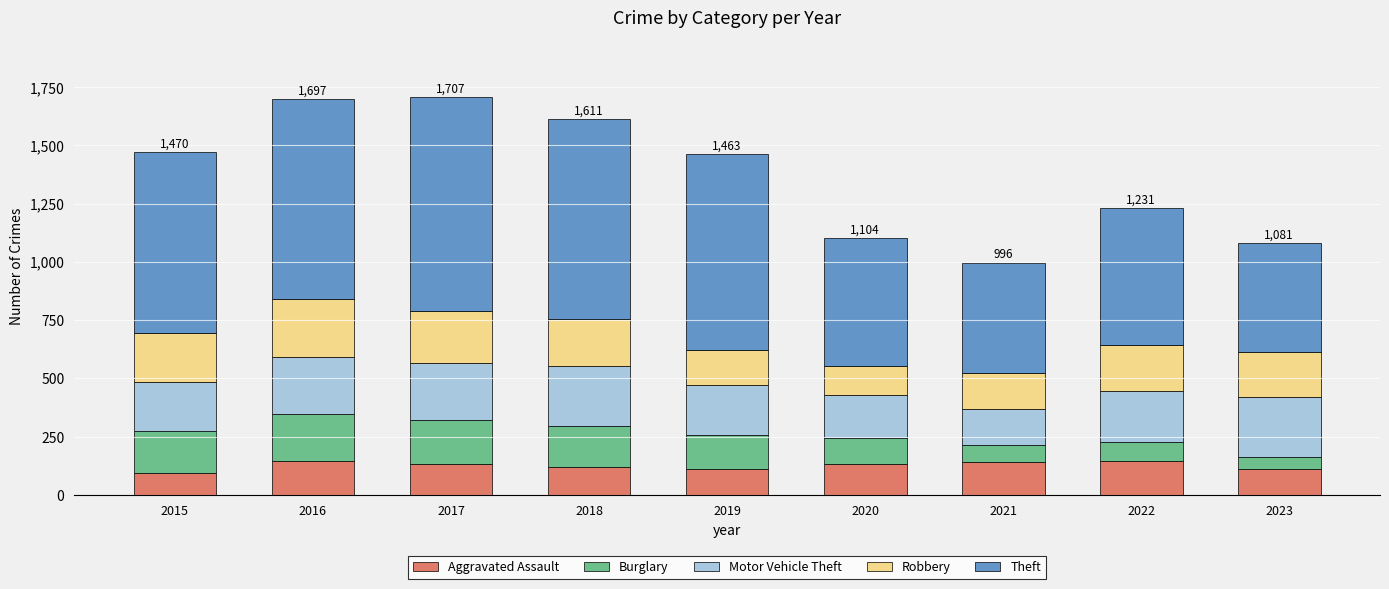

How many bars are there in total?

9